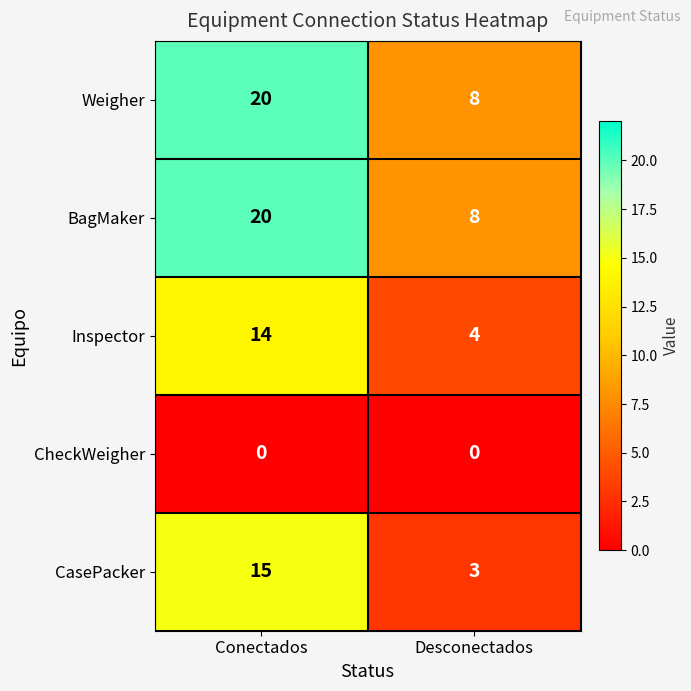

The Inspector series shows 4 at Desconectados. True or false?

True